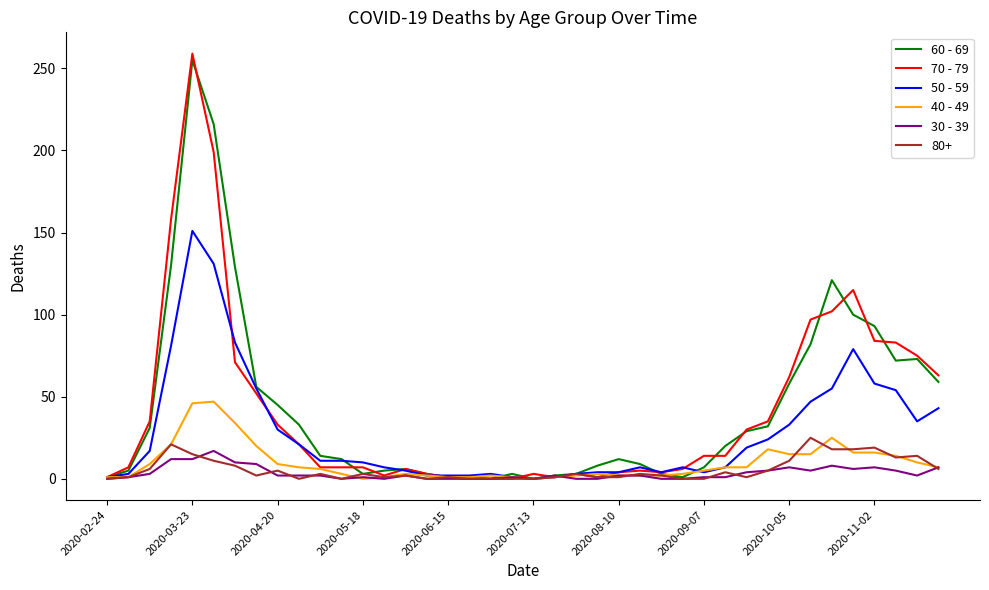

True or false: 60 - 69 has more than 2 interior local peaks.

True